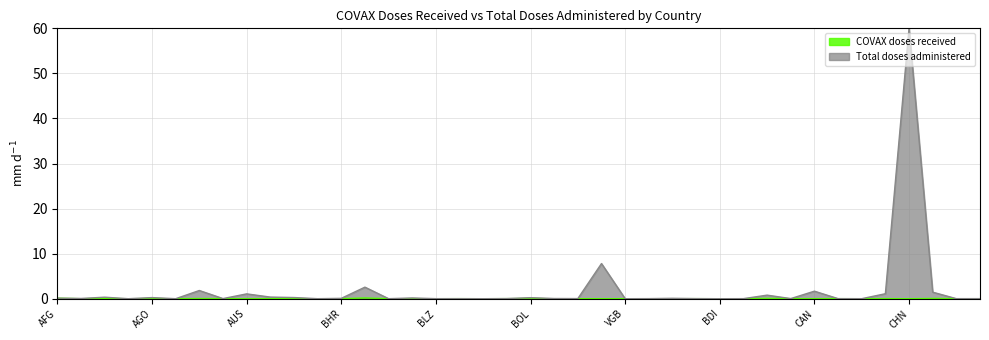

What is the greatest value displayed?

60.0